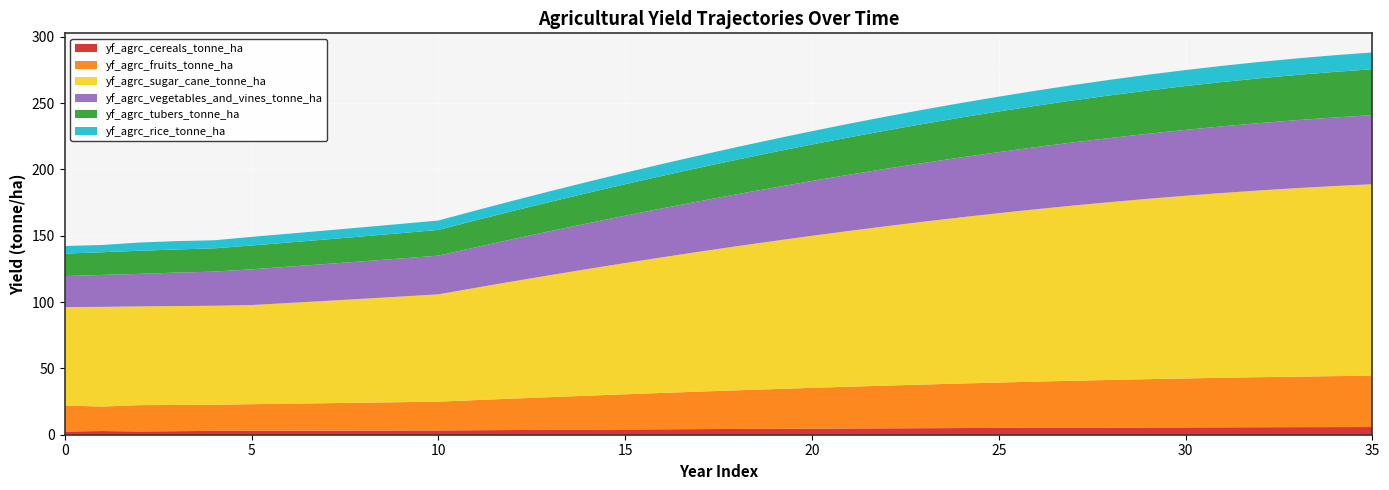

Reading right to left, list all the values displayed in this chart.

yf_agrc_cereals_tonne_ha: 35=5.8	34=5.8	33=5.7	32=5.7	31=5.6	30=5.5	29=5.5	28=5.4	27=5.3	26=5.2	25=5.1	24=5.0	23=4.9	22=4.8	21=4.7	20=4.6	19=4.5	18=4.4	17=4.2	16=4.1	15=4.0	14=3.8	13=3.7	12=3.5	11=3.4	10=3.2	9=3.2	8=3.1	7=3.1	6=3.0	5=3.0	4=2.9	3=2.7	2=2.5	1=2.8	0=2.4
yf_agrc_fruits_tonne_ha: 35=38.7	34=38.4	33=38.1	32=37.7	31=37.3	30=36.9	29=36.4	28=35.9	27=35.4	26=34.8	25=34.2	24=33.6	23=32.9	22=32.2	21=31.5	20=30.7	19=29.9	18=29.1	17=28.3	16=27.4	15=26.5	14=25.6	13=24.7	12=23.7	11=22.7	10=21.7	9=21.3	8=21.0	7=20.7	6=20.4	5=20.0	4=19.7	3=19.7	2=19.8	1=18.5	0=19.6
yf_agrc_sugar_cane_tonne_ha: 35=144.4	34=143.3	33=142.1	32=140.8	31=139.4	30=137.7	29=136.0	28=134.1	27=132.1	26=130.0	25=127.7	24=125.3	23=122.8	22=120.2	21=117.5	20=114.7	19=111.7	18=108.7	17=105.5	16=102.3	15=99.0	14=95.5	13=92.0	12=88.4	11=84.7	10=80.9	9=79.6	8=78.4	7=77.1	6=75.9	5=74.7	4=74.7	3=74.6	2=74.5	1=75.2	0=74.2
yf_agrc_vegetables_and_vines_tonne_ha: 35=52.1	34=51.7	33=51.3	32=50.8	31=50.3	30=49.7	29=49.0	28=48.4	27=47.6	26=46.9	25=46.1	24=45.2	23=44.3	22=43.4	21=42.4	20=41.3	19=40.3	18=39.2	17=38.1	16=36.9	15=35.7	14=34.4	13=33.2	12=31.9	11=30.5	10=29.2	9=28.7	8=28.3	7=27.8	6=27.4	5=27.0	4=25.7	3=25.2	2=24.5	1=24.1	0=23.4
yf_agrc_tubers_tonne_ha: 35=34.6	34=34.4	33=34.1	32=33.8	31=33.4	30=33.0	29=32.6	28=32.2	27=31.7	26=31.2	25=30.6	24=30.1	23=29.5	22=28.8	21=28.2	20=27.5	19=26.8	18=26.1	17=25.3	16=24.5	15=23.7	14=22.9	13=22.1	12=21.2	11=20.3	10=19.4	9=19.1	8=18.8	7=18.5	6=18.2	5=17.9	4=17.6	3=17.4	2=17.4	1=17.1	0=16.9
yf_agrc_rice_tonne_ha: 35=12.6	34=12.6	33=12.5	32=12.3	31=12.2	30=12.1	29=11.9	28=11.7	27=11.6	26=11.4	25=11.2	24=11.0	23=10.8	22=10.5	21=10.3	20=10.0	19=9.8	18=9.5	17=9.2	16=9.0	15=8.7	14=8.4	13=8.1	12=7.7	11=7.4	10=7.1	9=7.0	8=6.9	7=6.8	6=6.7	5=6.5	4=6.1	3=6.3	2=6.2	1=5.5	0=5.8